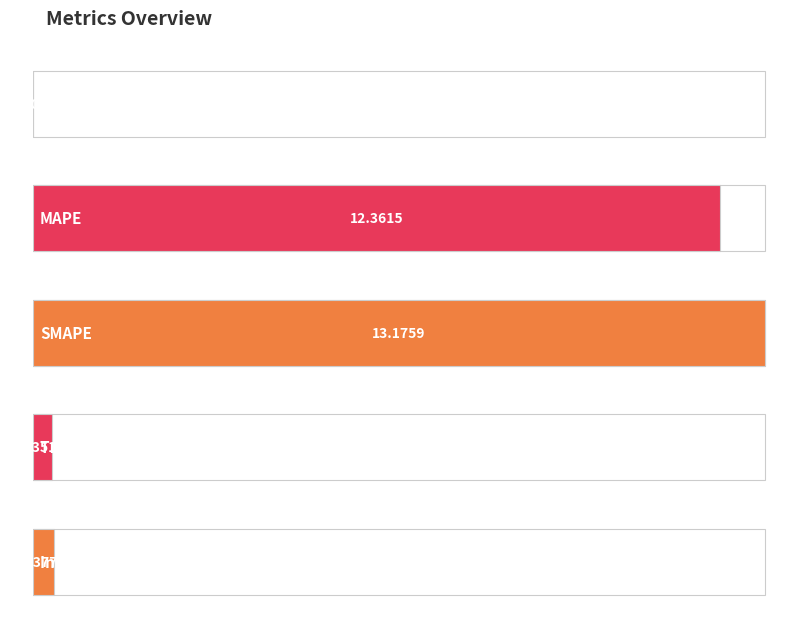

The chart shows a value of 0.1 at Inference Time. True or false?

False